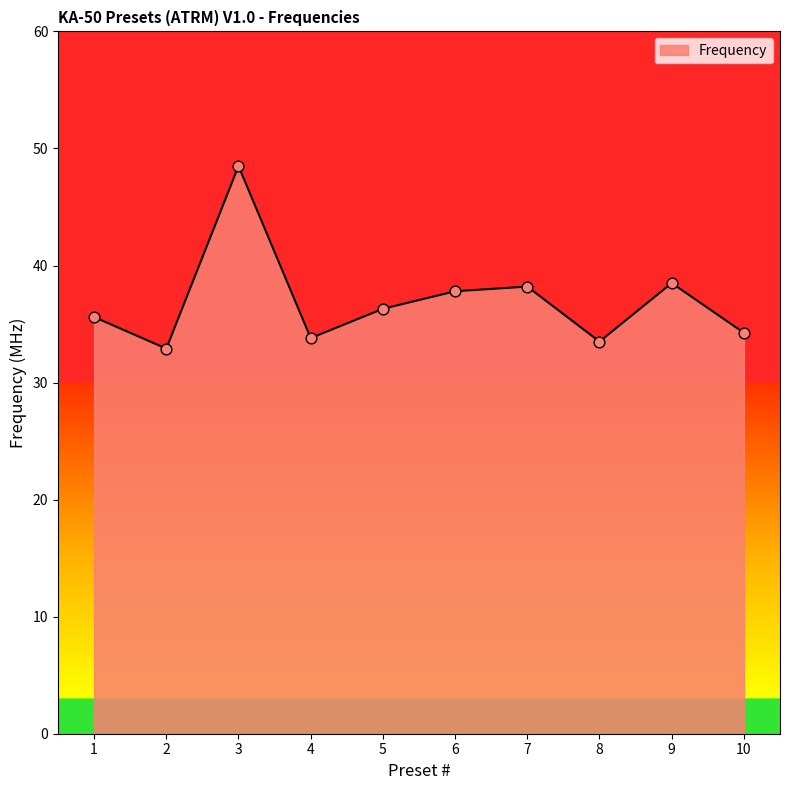

Approximately how many times larger is the value at 2 compared to 3?

0.7